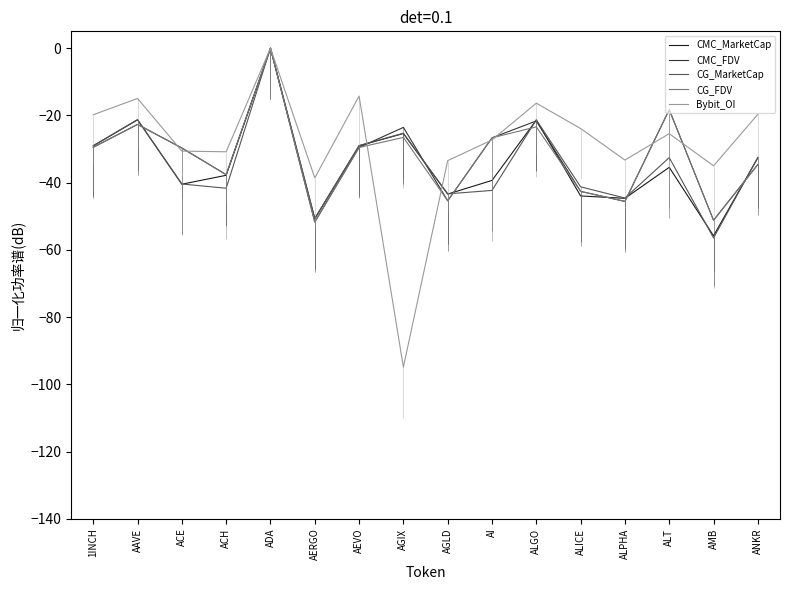

What value does the CG_FDV series have at ALT?

-18.3